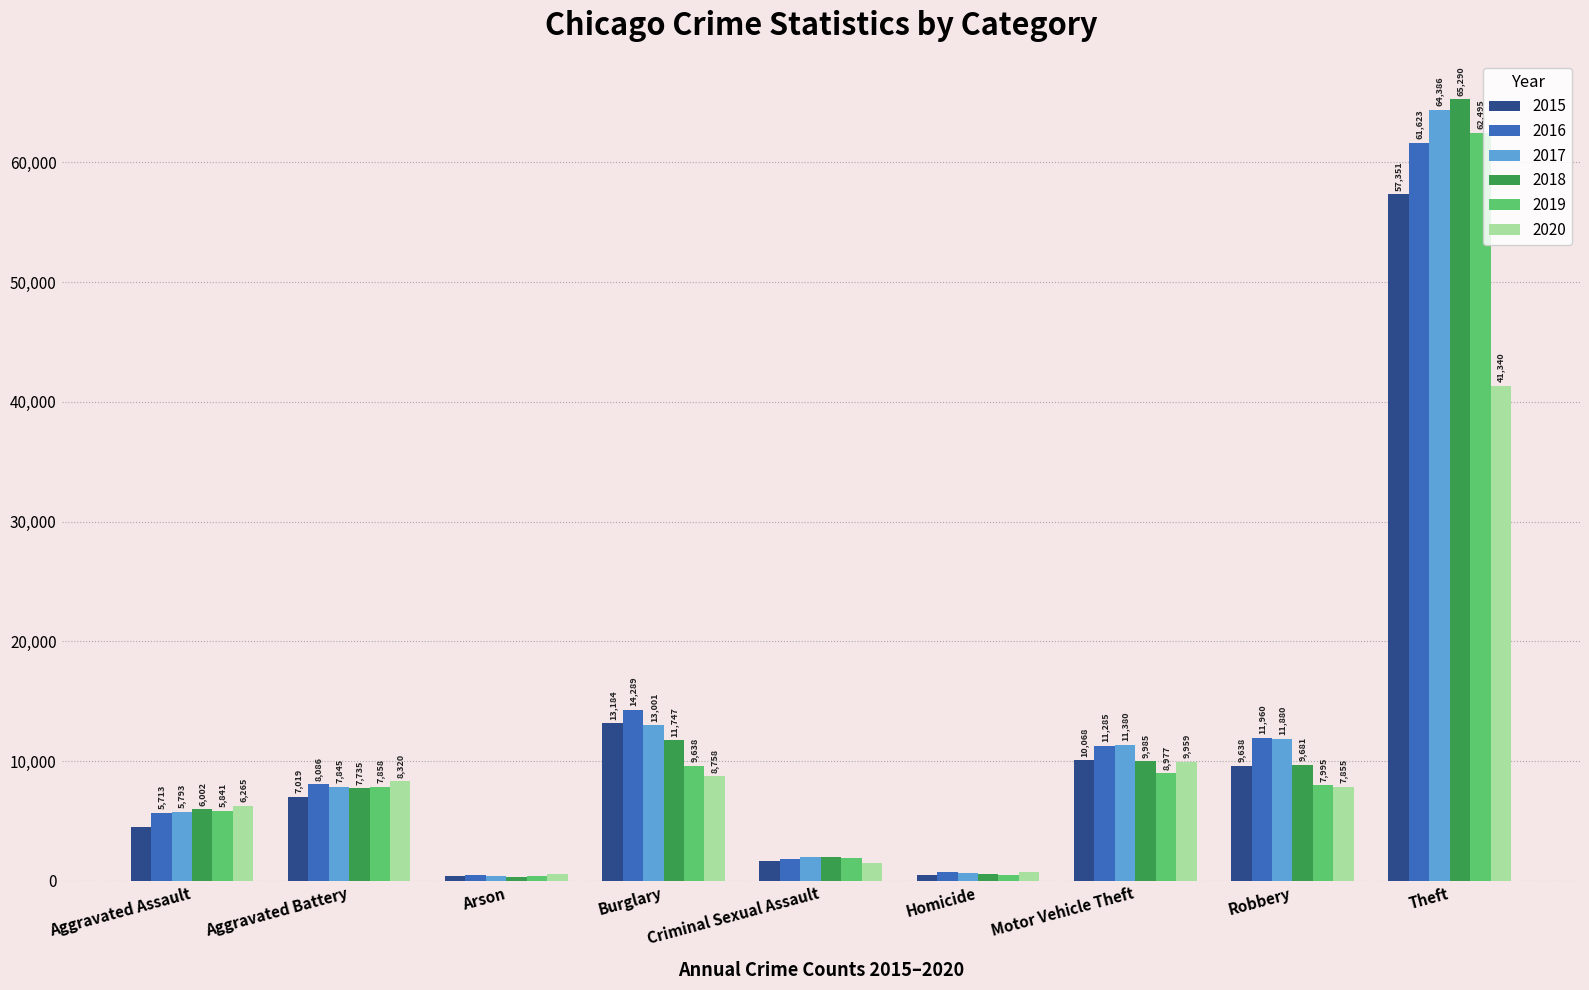

Read the 2019 value at Criminal Sexual Assault, to the nearest 50.

1900